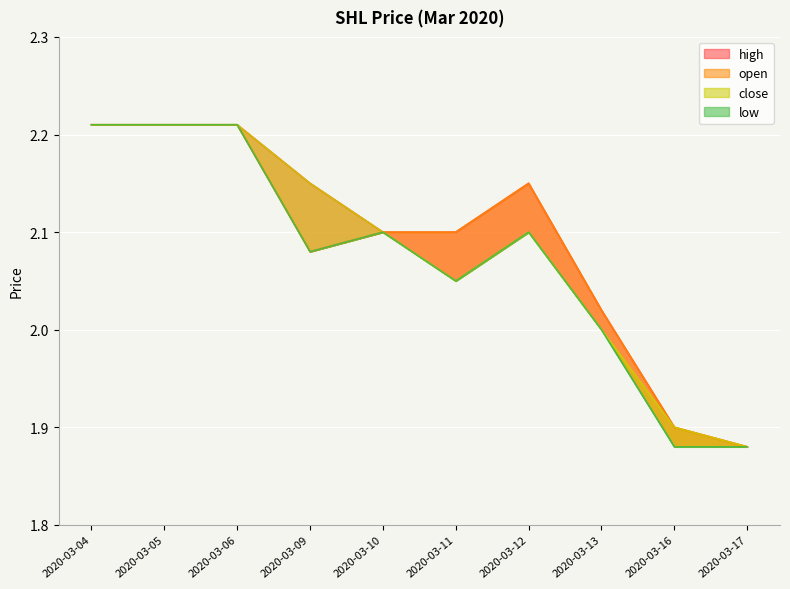

What is the total value across all series at 2020-03-13?

8.0